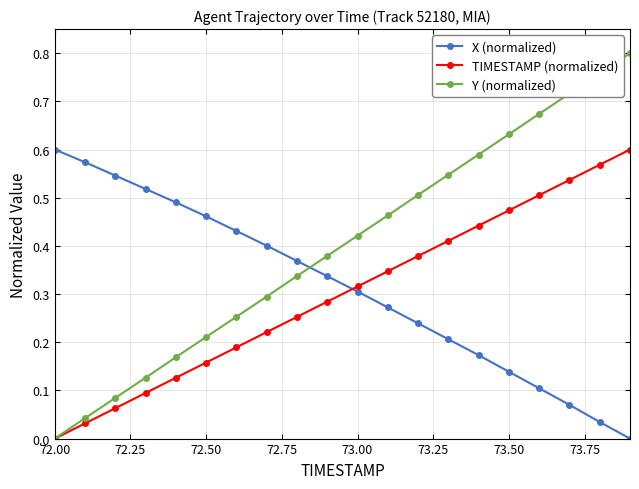

How many times do Y (normalized) and X (normalized) cross each other?

1